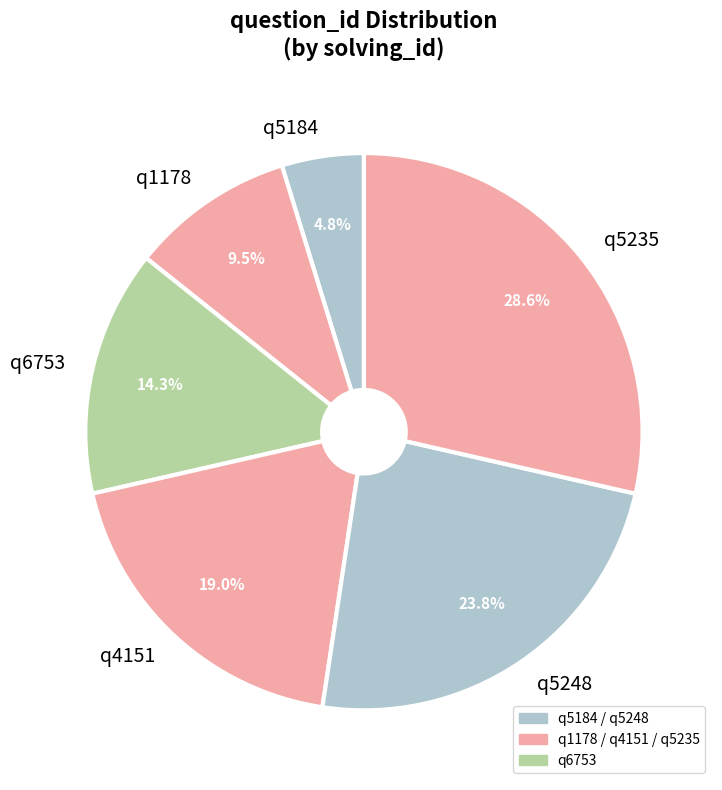

To the nearest percent, what portion does q4151 represent?

19%